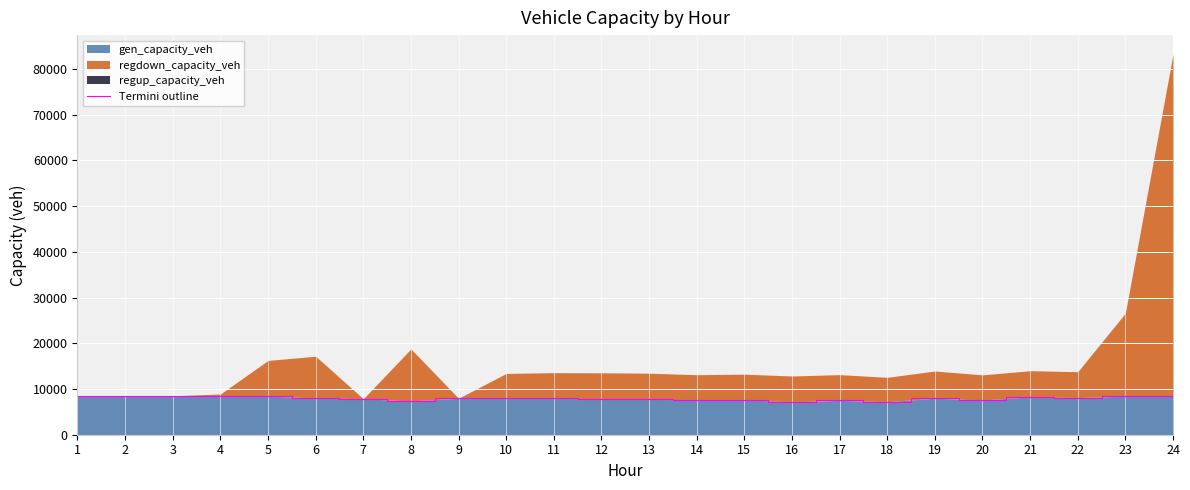

What is the change in value from 6 to 11?

-135.6